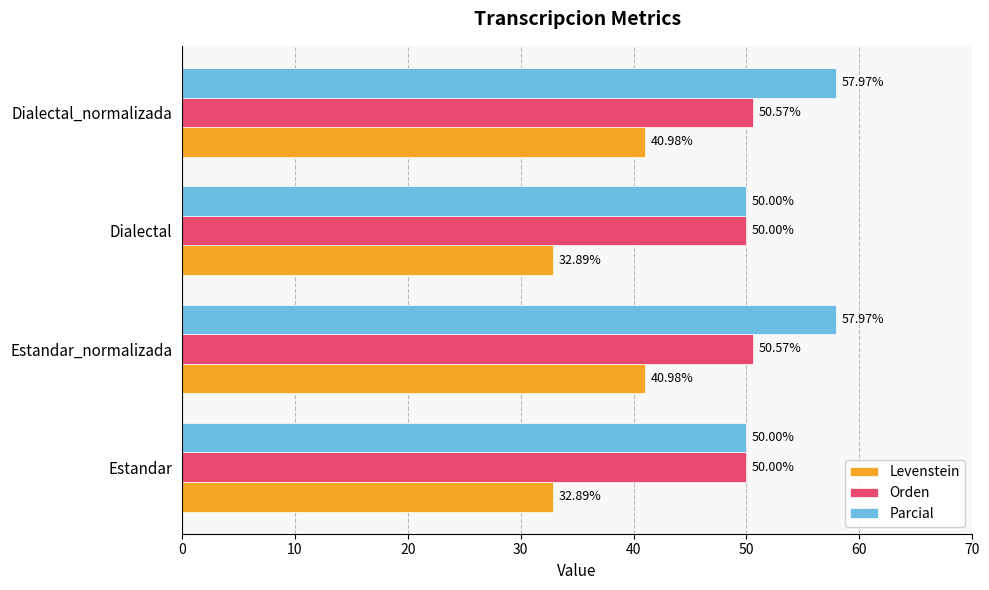

What is the difference between the second highest and minimum values in the Levenstein series?

8.1